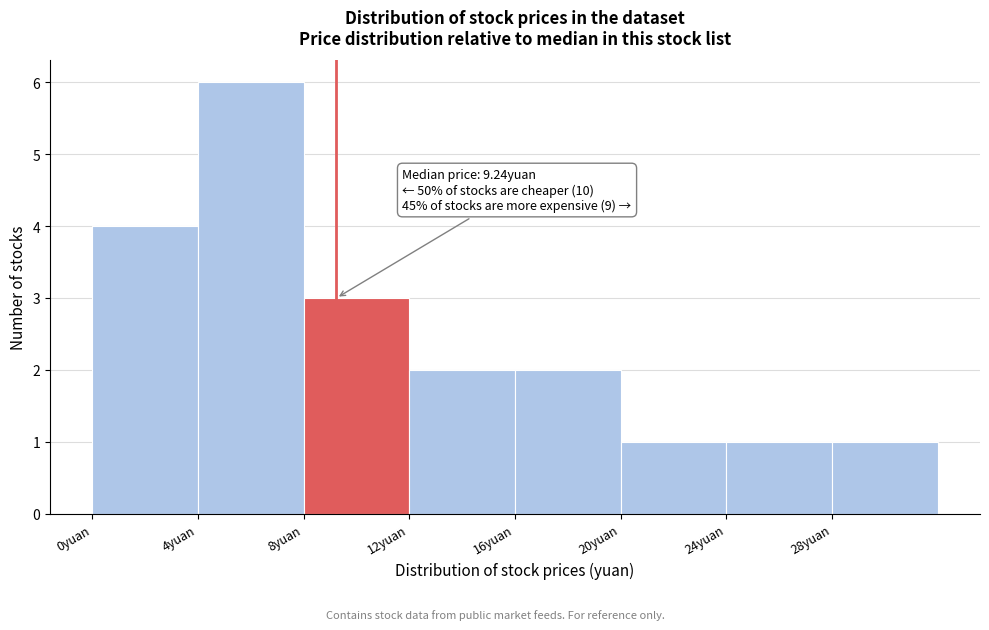

Over which range of the x-axis is the bar tallest?

4 to 8